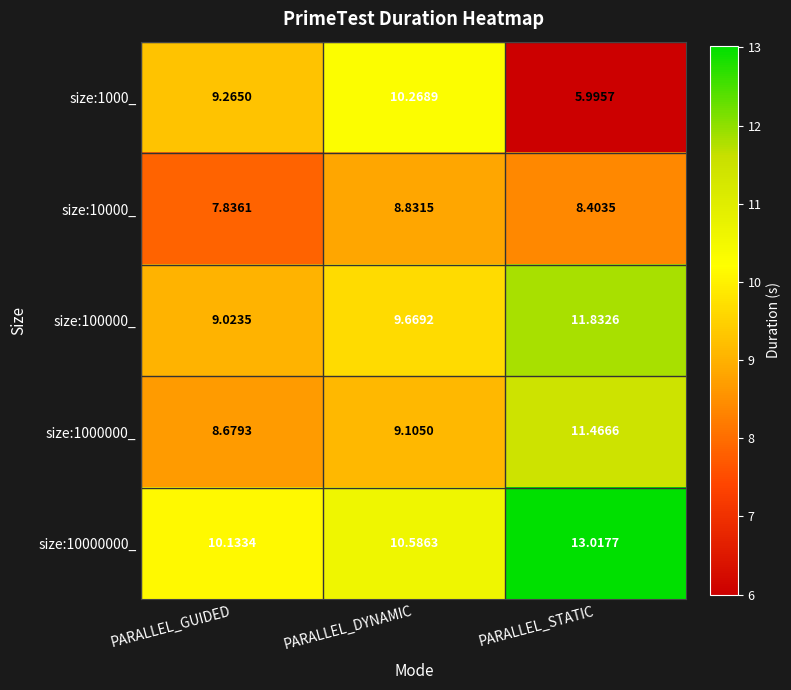

Which series changed the most between PARALLEL_DYNAMIC and PARALLEL_STATIC?

size:1000_